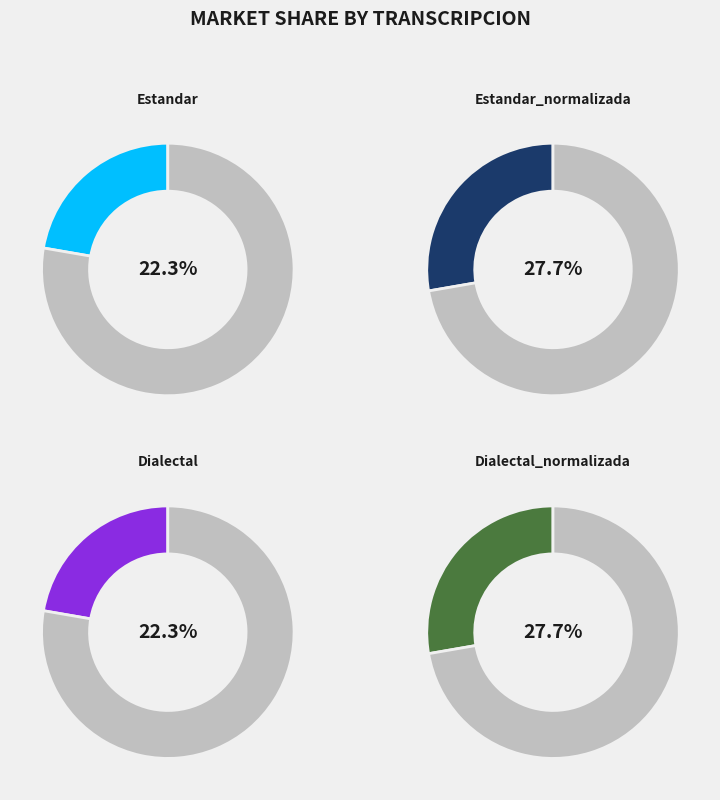

How many slices are in this pie chart?

4